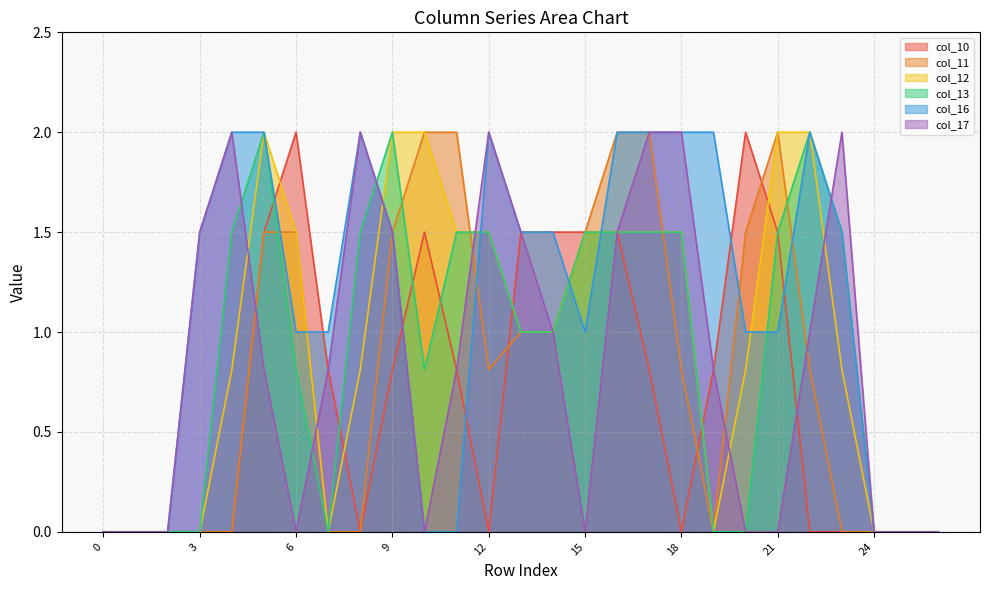

What is the maximum value shown in the chart?

2.0